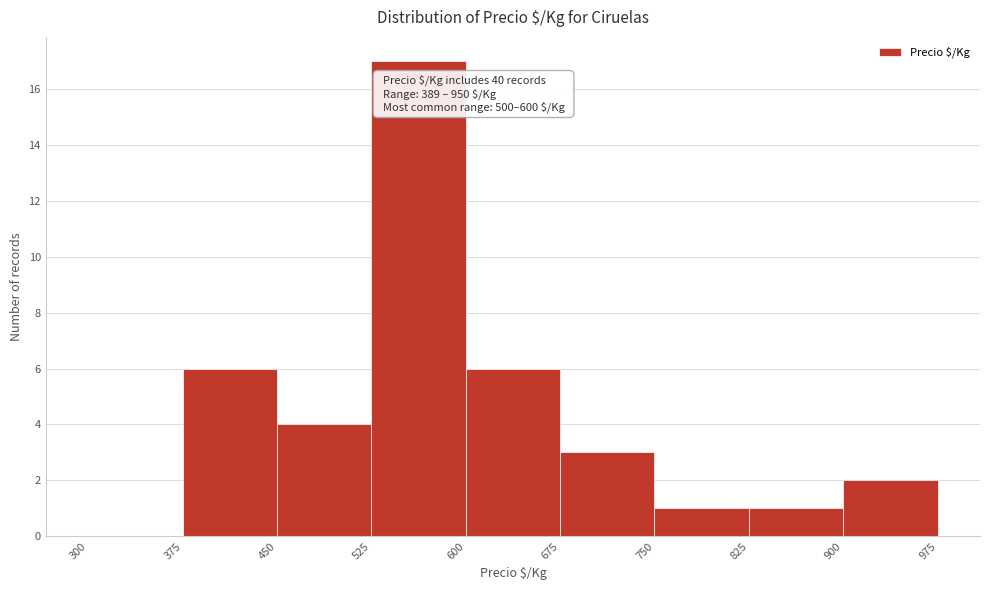

Over which range of the x-axis is the bar tallest?

525 to 600